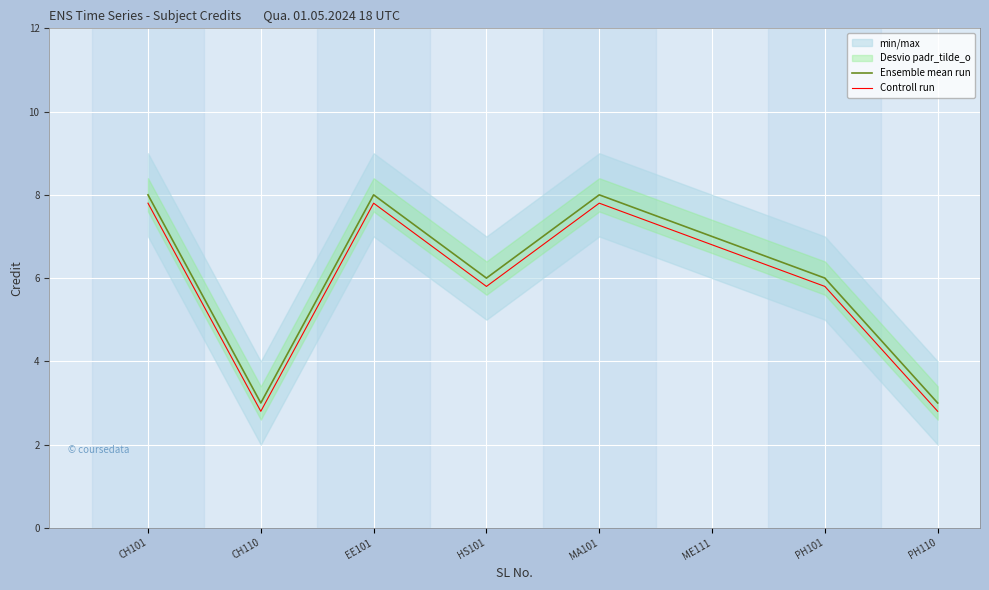

True or false: Ensemble mean run and Controll run cross at least once.

False